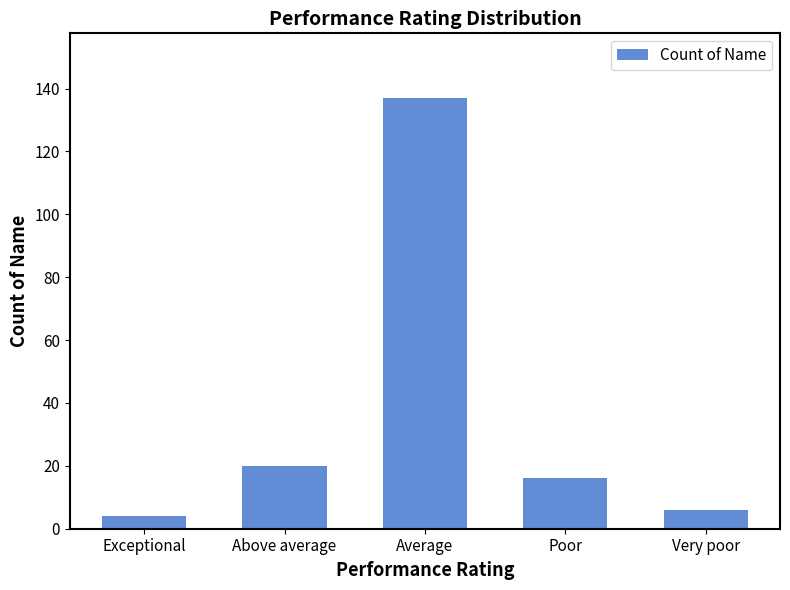

What is the value of the 4th bar from the left?

16